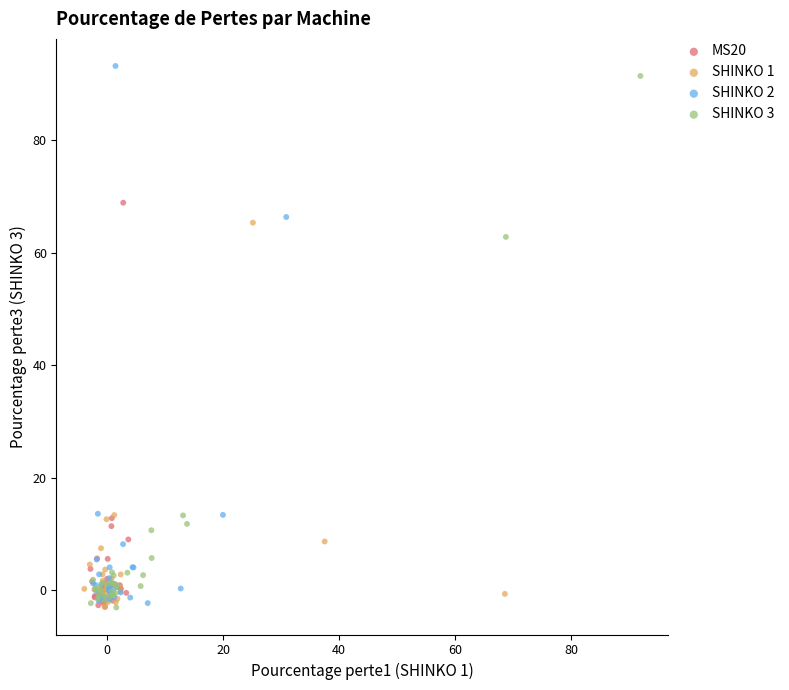

Which series has the largest Y range (max minus min)?

SHINKO 2